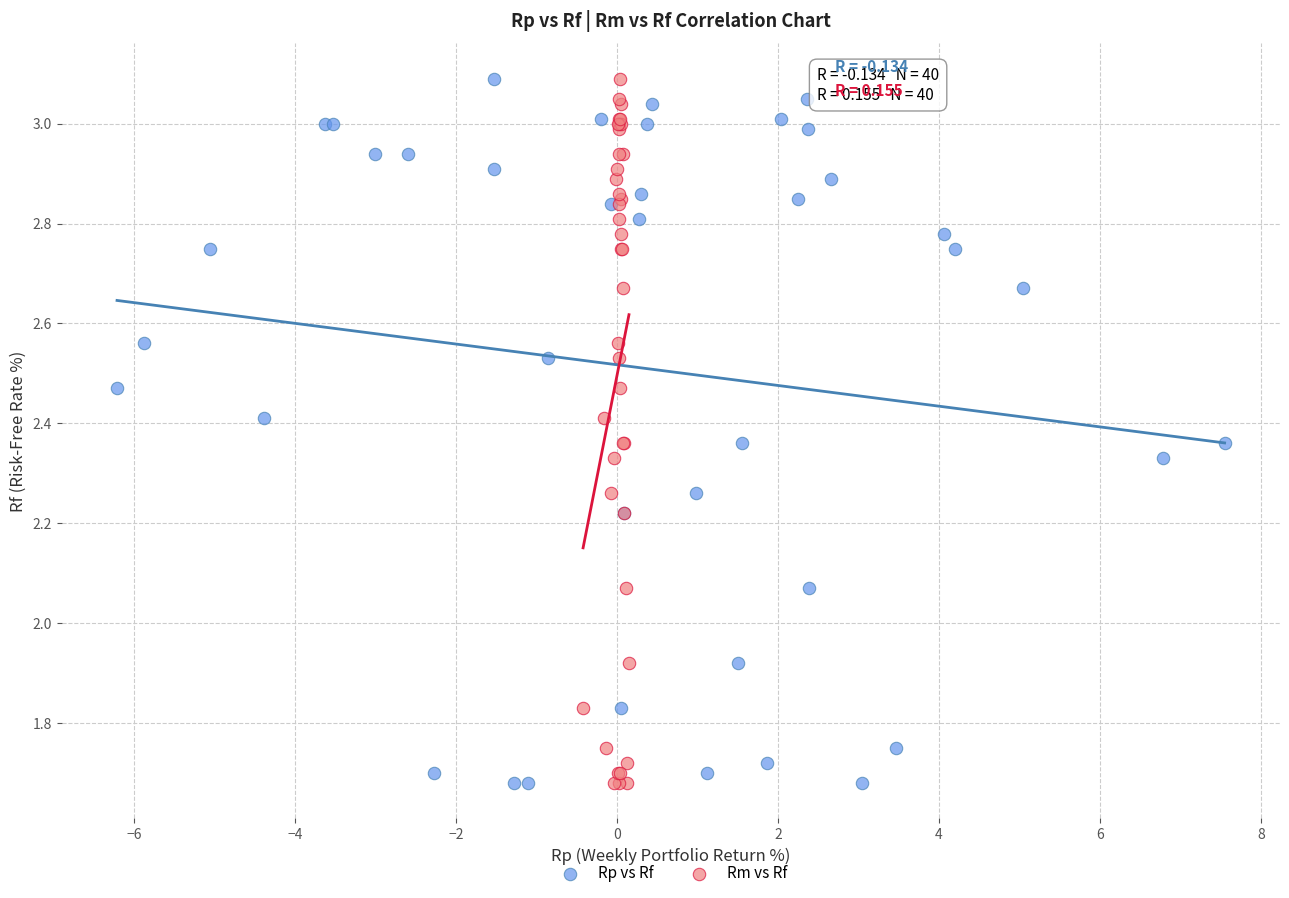

What are all the series names shown in the legend?

Rp vs Rf, Rm vs Rf